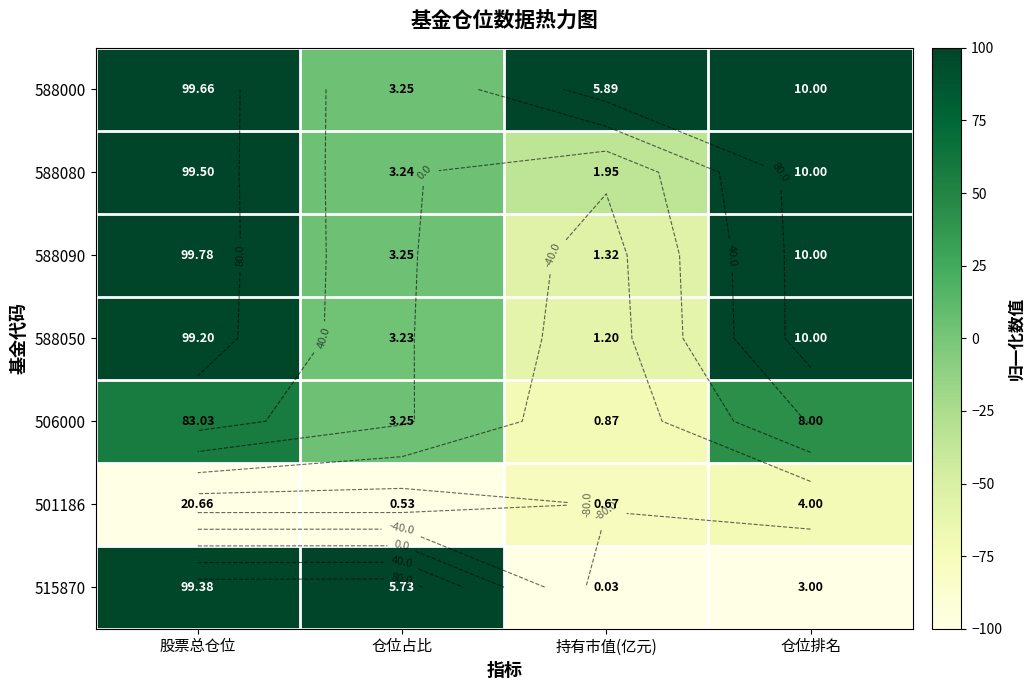

Which series has the widest spread of values?

515870